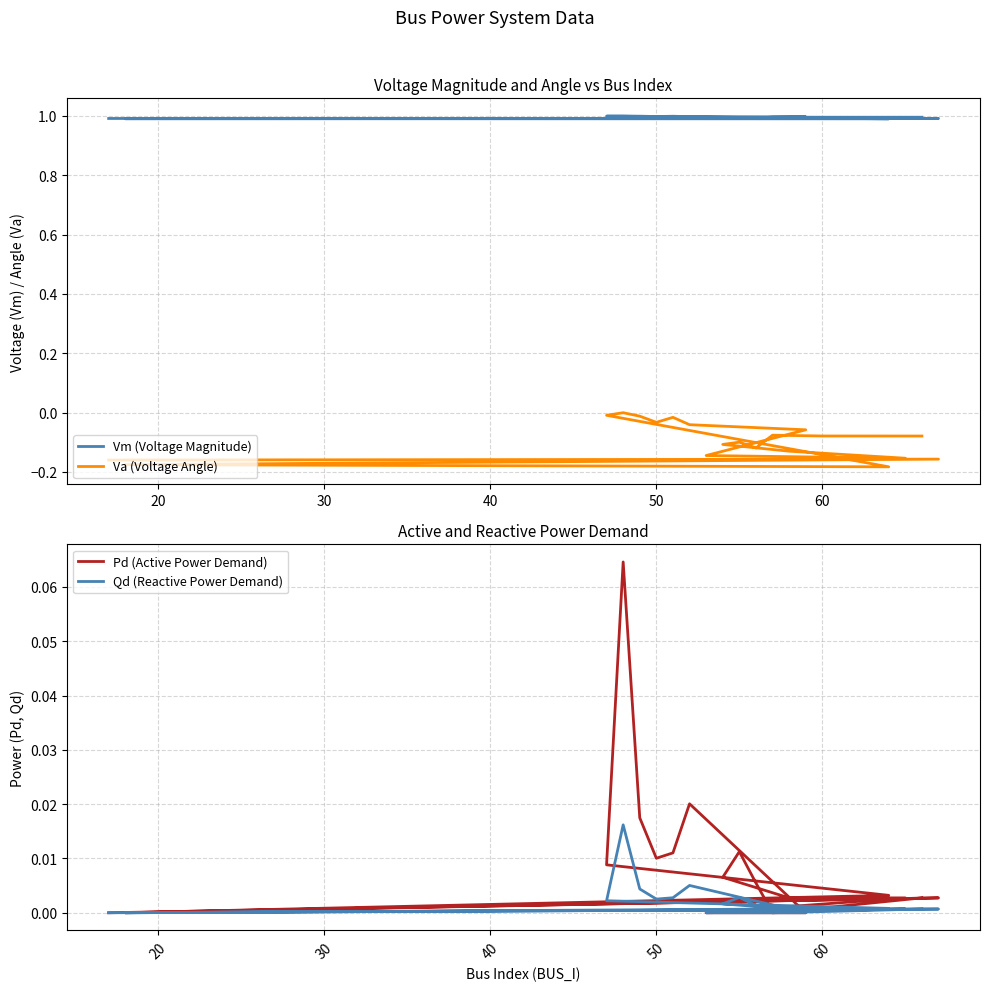

What is the value of the Vm (Voltage Magnitude) point at the 3rd from the left?

1.0